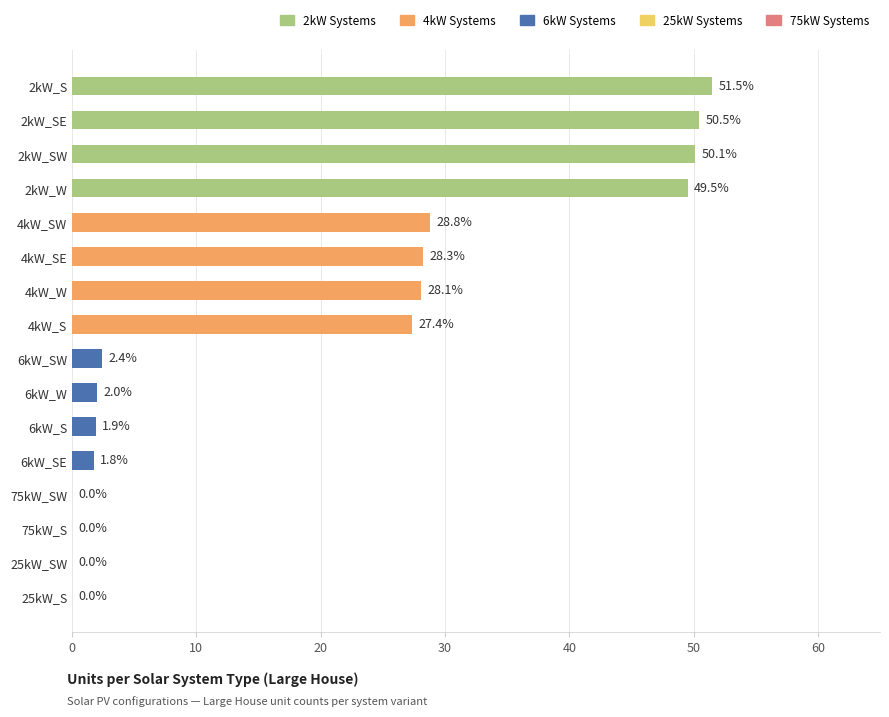

What is the maximum value shown in the chart?

51.5